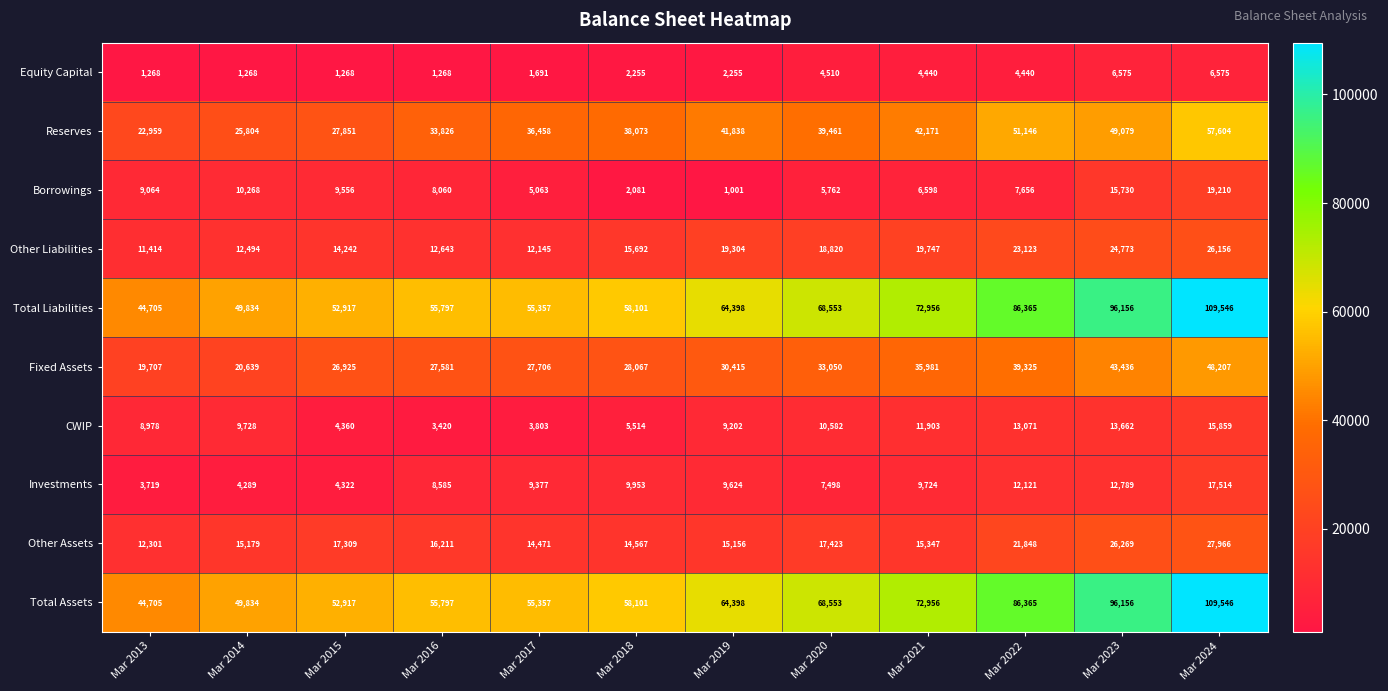

What is the spread (max minus min) of values at Mar 2017?

53666